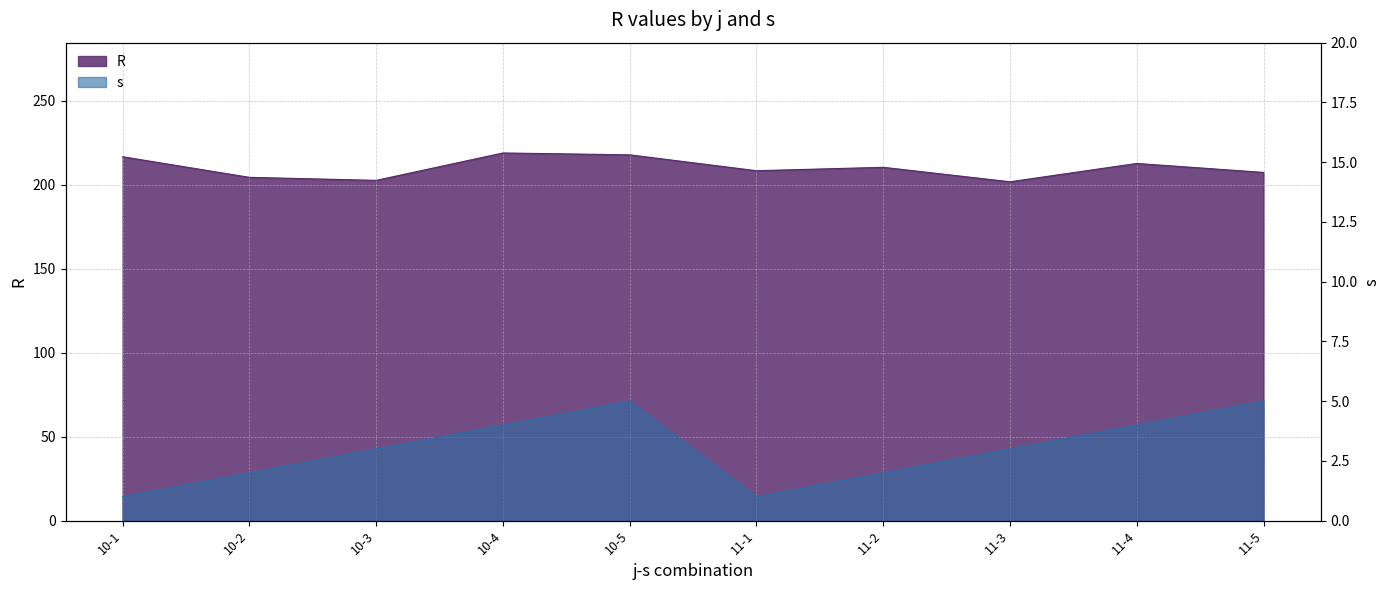

Which has a higher value, 11-1 or 10-4?

10-4